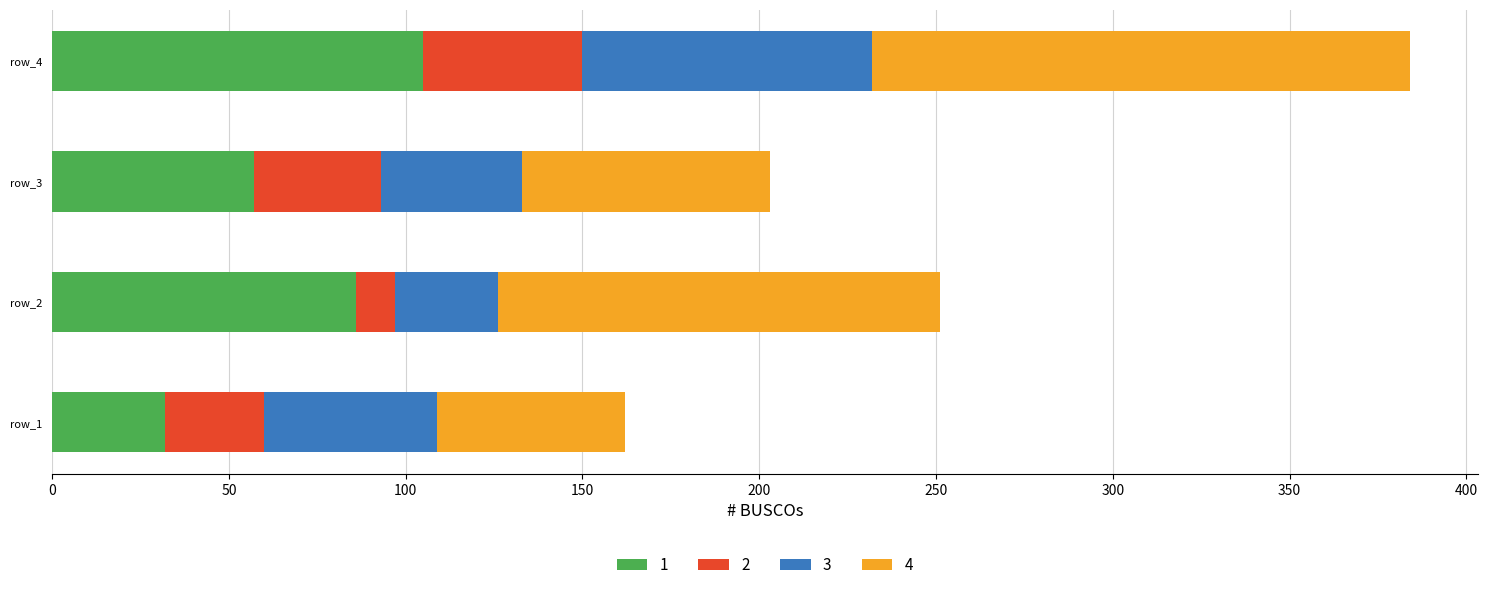

At which category is the sum across all series the highest?

row_4